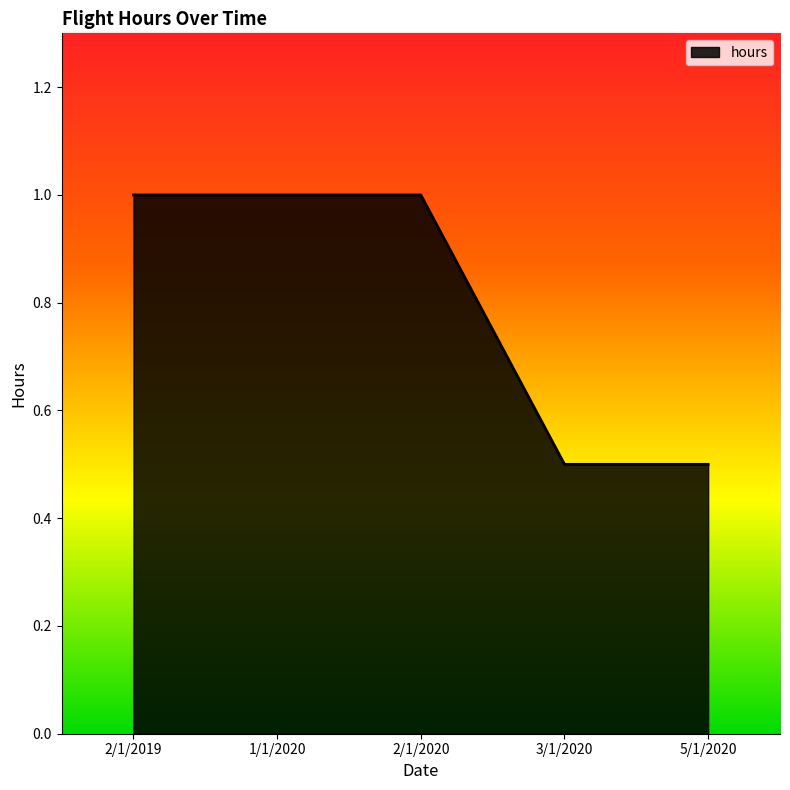

True or false: the data shows 0.5 at 5/1/2020.

True